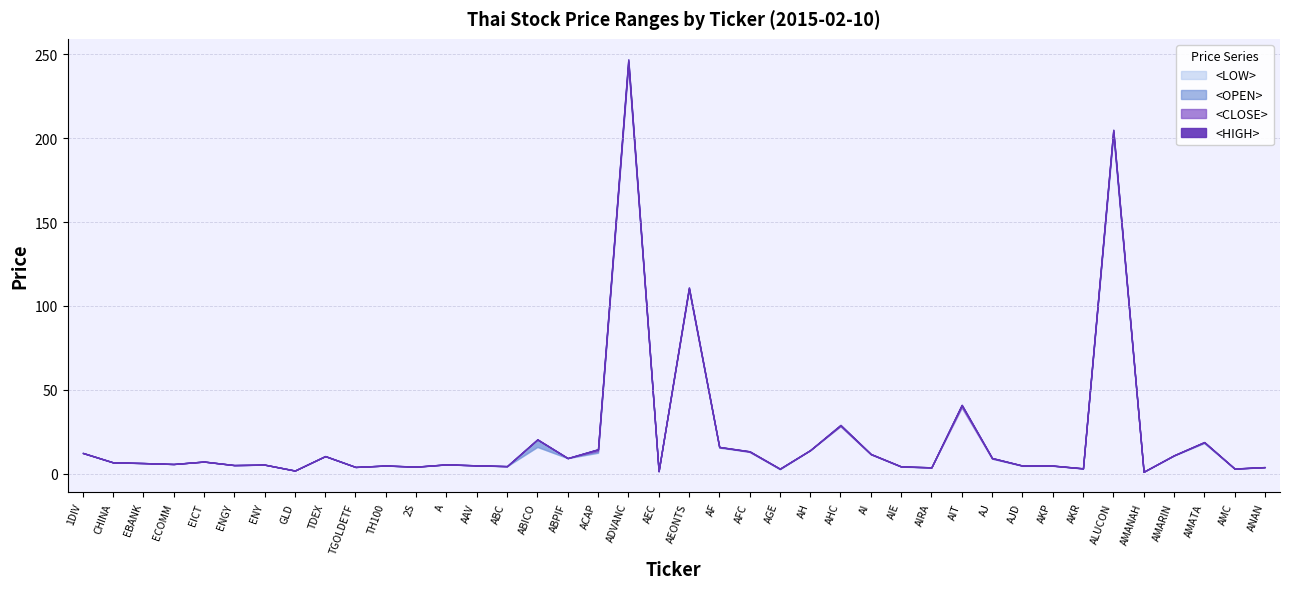

The <CLOSE> series shows 127.3 at ADVANC. True or false?

False